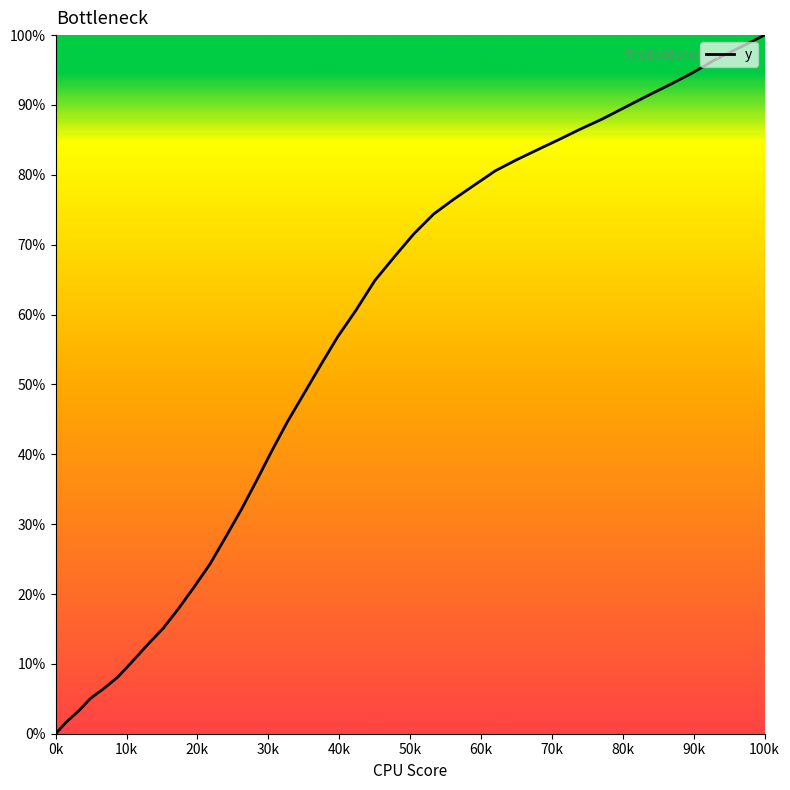

Reading left to right, what are all the values shown in this chart?

0.0	1.6	3.2	5.1	6.5	8.1	10.3	12.8	15.1	17.9	21.0	24.3	28.0	32.1	36.3	40.5	44.7	48.7	52.8	56.8	60.6	64.9	68.2	71.5	74.4	76.6	78.6	80.6	82.1	83.6	85.0	86.5	88.0	89.6	91.2	92.8	94.5	96.4	98.2	100.0